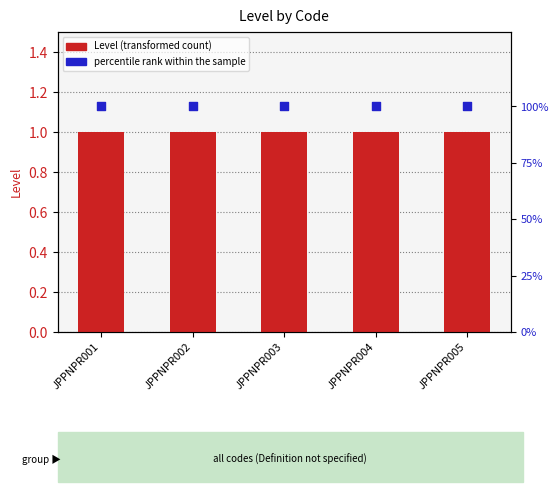

Which series has the largest total across all categories?

percentile rank within the sample